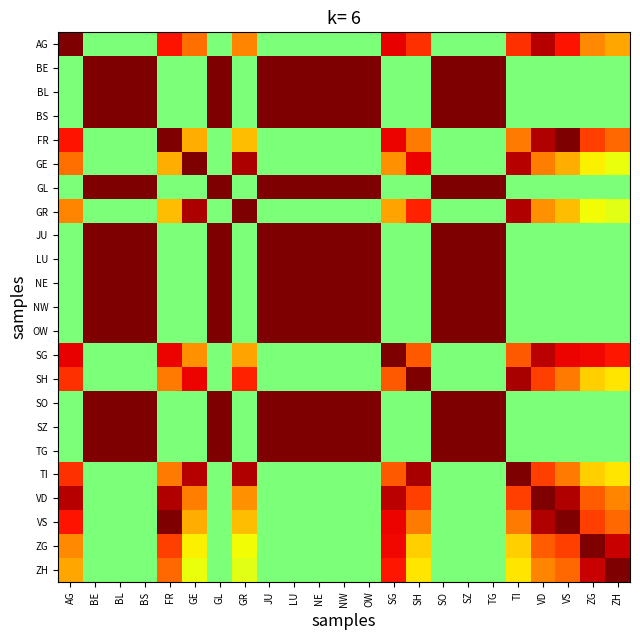

Reading right to left, list all the values displayed in this chart.

AG: ZH=0.7	ZG=0.8	VS=0.9	VD=0.9	TI=0.9	TG=0.5	SZ=0.5	SO=0.5	SH=0.9	SG=0.9	OW=0.5	NW=0.5	NE=0.5	LU=0.5	JU=0.5	GR=0.8	GL=0.5	GE=0.8	FR=0.9	BS=0.5	BL=0.5	BE=0.5	AG=1.0
BE: ZH=0.5	ZG=0.5	VS=0.5	VD=0.5	TI=0.5	TG=1.0	SZ=1.0	SO=1.0	SH=0.5	SG=0.5	OW=1.0	NW=1.0	NE=1.0	LU=1.0	JU=1.0	GR=0.5	GL=1.0	GE=0.5	FR=0.5	BS=1.0	BL=1.0	BE=1.0	AG=0.5
BL: ZH=0.5	ZG=0.5	VS=0.5	VD=0.5	TI=0.5	TG=1.0	SZ=1.0	SO=1.0	SH=0.5	SG=0.5	OW=1.0	NW=1.0	NE=1.0	LU=1.0	JU=1.0	GR=0.5	GL=1.0	GE=0.5	FR=0.5	BS=1.0	BL=1.0	BE=1.0	AG=0.5
BS: ZH=0.5	ZG=0.5	VS=0.5	VD=0.5	TI=0.5	TG=1.0	SZ=1.0	SO=1.0	SH=0.5	SG=0.5	OW=1.0	NW=1.0	NE=1.0	LU=1.0	JU=1.0	GR=0.5	GL=1.0	GE=0.5	FR=0.5	BS=1.0	BL=1.0	BE=1.0	AG=0.5
FR: ZH=0.8	ZG=0.8	VS=1.0	VD=1.0	TI=0.8	TG=0.5	SZ=0.5	SO=0.5	SH=0.8	SG=0.9	OW=0.5	NW=0.5	NE=0.5	LU=0.5	JU=0.5	GR=0.7	GL=0.5	GE=0.7	FR=1.0	BS=0.5	BL=0.5	BE=0.5	AG=0.9
GE: ZH=0.6	ZG=0.7	VS=0.7	VD=0.8	TI=1.0	TG=0.5	SZ=0.5	SO=0.5	SH=0.9	SG=0.8	OW=0.5	NW=0.5	NE=0.5	LU=0.5	JU=0.5	GR=1.0	GL=0.5	GE=1.0	FR=0.7	BS=0.5	BL=0.5	BE=0.5	AG=0.8
GL: ZH=0.5	ZG=0.5	VS=0.5	VD=0.5	TI=0.5	TG=1.0	SZ=1.0	SO=1.0	SH=0.5	SG=0.5	OW=1.0	NW=1.0	NE=1.0	LU=1.0	JU=1.0	GR=0.5	GL=1.0	GE=0.5	FR=0.5	BS=1.0	BL=1.0	BE=1.0	AG=0.5
GR: ZH=0.6	ZG=0.6	VS=0.7	VD=0.8	TI=1.0	TG=0.5	SZ=0.5	SO=0.5	SH=0.9	SG=0.7	OW=0.5	NW=0.5	NE=0.5	LU=0.5	JU=0.5	GR=1.0	GL=0.5	GE=1.0	FR=0.7	BS=0.5	BL=0.5	BE=0.5	AG=0.8
JU: ZH=0.5	ZG=0.5	VS=0.5	VD=0.5	TI=0.5	TG=1.0	SZ=1.0	SO=1.0	SH=0.5	SG=0.5	OW=1.0	NW=1.0	NE=1.0	LU=1.0	JU=1.0	GR=0.5	GL=1.0	GE=0.5	FR=0.5	BS=1.0	BL=1.0	BE=1.0	AG=0.5
LU: ZH=0.5	ZG=0.5	VS=0.5	VD=0.5	TI=0.5	TG=1.0	SZ=1.0	SO=1.0	SH=0.5	SG=0.5	OW=1.0	NW=1.0	NE=1.0	LU=1.0	JU=1.0	GR=0.5	GL=1.0	GE=0.5	FR=0.5	BS=1.0	BL=1.0	BE=1.0	AG=0.5
NE: ZH=0.5	ZG=0.5	VS=0.5	VD=0.5	TI=0.5	TG=1.0	SZ=1.0	SO=1.0	SH=0.5	SG=0.5	OW=1.0	NW=1.0	NE=1.0	LU=1.0	JU=1.0	GR=0.5	GL=1.0	GE=0.5	FR=0.5	BS=1.0	BL=1.0	BE=1.0	AG=0.5
NW: ZH=0.5	ZG=0.5	VS=0.5	VD=0.5	TI=0.5	TG=1.0	SZ=1.0	SO=1.0	SH=0.5	SG=0.5	OW=1.0	NW=1.0	NE=1.0	LU=1.0	JU=1.0	GR=0.5	GL=1.0	GE=0.5	FR=0.5	BS=1.0	BL=1.0	BE=1.0	AG=0.5
OW: ZH=0.5	ZG=0.5	VS=0.5	VD=0.5	TI=0.5	TG=1.0	SZ=1.0	SO=1.0	SH=0.5	SG=0.5	OW=1.0	NW=1.0	NE=1.0	LU=1.0	JU=1.0	GR=0.5	GL=1.0	GE=0.5	FR=0.5	BS=1.0	BL=1.0	BE=1.0	AG=0.5
SG: ZH=0.9	ZG=0.9	VS=0.9	VD=0.9	TI=0.8	TG=0.5	SZ=0.5	SO=0.5	SH=0.8	SG=1.0	OW=0.5	NW=0.5	NE=0.5	LU=0.5	JU=0.5	GR=0.7	GL=0.5	GE=0.8	FR=0.9	BS=0.5	BL=0.5	BE=0.5	AG=0.9
SH: ZH=0.7	ZG=0.7	VS=0.8	VD=0.8	TI=1.0	TG=0.5	SZ=0.5	SO=0.5	SH=1.0	SG=0.8	OW=0.5	NW=0.5	NE=0.5	LU=0.5	JU=0.5	GR=0.9	GL=0.5	GE=0.9	FR=0.8	BS=0.5	BL=0.5	BE=0.5	AG=0.9
SO: ZH=0.5	ZG=0.5	VS=0.5	VD=0.5	TI=0.5	TG=1.0	SZ=1.0	SO=1.0	SH=0.5	SG=0.5	OW=1.0	NW=1.0	NE=1.0	LU=1.0	JU=1.0	GR=0.5	GL=1.0	GE=0.5	FR=0.5	BS=1.0	BL=1.0	BE=1.0	AG=0.5
SZ: ZH=0.5	ZG=0.5	VS=0.5	VD=0.5	TI=0.5	TG=1.0	SZ=1.0	SO=1.0	SH=0.5	SG=0.5	OW=1.0	NW=1.0	NE=1.0	LU=1.0	JU=1.0	GR=0.5	GL=1.0	GE=0.5	FR=0.5	BS=1.0	BL=1.0	BE=1.0	AG=0.5
TG: ZH=0.5	ZG=0.5	VS=0.5	VD=0.5	TI=0.5	TG=1.0	SZ=1.0	SO=1.0	SH=0.5	SG=0.5	OW=1.0	NW=1.0	NE=1.0	LU=1.0	JU=1.0	GR=0.5	GL=1.0	GE=0.5	FR=0.5	BS=1.0	BL=1.0	BE=1.0	AG=0.5
TI: ZH=0.7	ZG=0.7	VS=0.8	VD=0.8	TI=1.0	TG=0.5	SZ=0.5	SO=0.5	SH=1.0	SG=0.8	OW=0.5	NW=0.5	NE=0.5	LU=0.5	JU=0.5	GR=1.0	GL=0.5	GE=1.0	FR=0.8	BS=0.5	BL=0.5	BE=0.5	AG=0.9
VD: ZH=0.8	ZG=0.8	VS=1.0	VD=1.0	TI=0.8	TG=0.5	SZ=0.5	SO=0.5	SH=0.8	SG=0.9	OW=0.5	NW=0.5	NE=0.5	LU=0.5	JU=0.5	GR=0.8	GL=0.5	GE=0.8	FR=1.0	BS=0.5	BL=0.5	BE=0.5	AG=0.9
VS: ZH=0.8	ZG=0.8	VS=1.0	VD=1.0	TI=0.8	TG=0.5	SZ=0.5	SO=0.5	SH=0.8	SG=0.9	OW=0.5	NW=0.5	NE=0.5	LU=0.5	JU=0.5	GR=0.7	GL=0.5	GE=0.7	FR=1.0	BS=0.5	BL=0.5	BE=0.5	AG=0.9
ZG: ZH=0.9	ZG=1.0	VS=0.8	VD=0.8	TI=0.7	TG=0.5	SZ=0.5	SO=0.5	SH=0.7	SG=0.9	OW=0.5	NW=0.5	NE=0.5	LU=0.5	JU=0.5	GR=0.6	GL=0.5	GE=0.7	FR=0.8	BS=0.5	BL=0.5	BE=0.5	AG=0.8
ZH: ZH=1.0	ZG=0.9	VS=0.8	VD=0.8	TI=0.7	TG=0.5	SZ=0.5	SO=0.5	SH=0.7	SG=0.9	OW=0.5	NW=0.5	NE=0.5	LU=0.5	JU=0.5	GR=0.6	GL=0.5	GE=0.6	FR=0.8	BS=0.5	BL=0.5	BE=0.5	AG=0.7